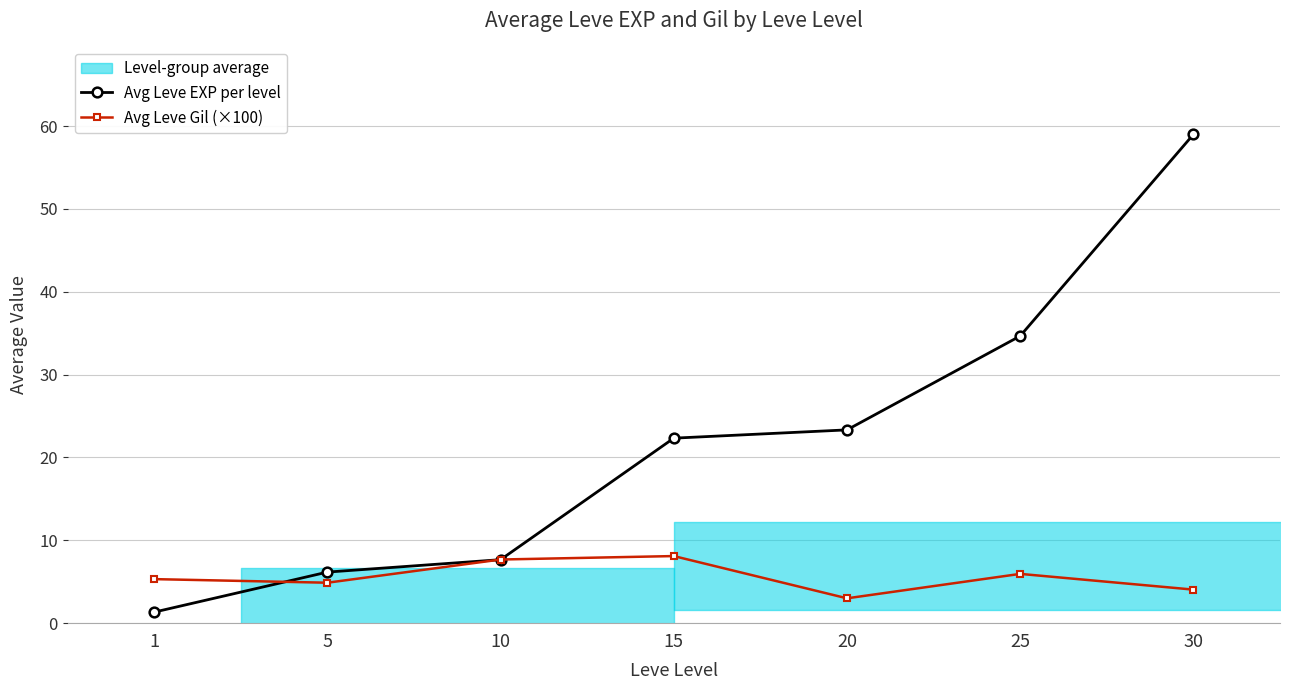

Reading left to right, transcribe all the data shown in this chart.

Avg Leve EXP per level: 1.3	6.2	7.7	22.3	23.3	34.7	59.0
Avg Leve Gil (×100): 5.3	4.9	7.7	8.1	3.0	6.0	4.0